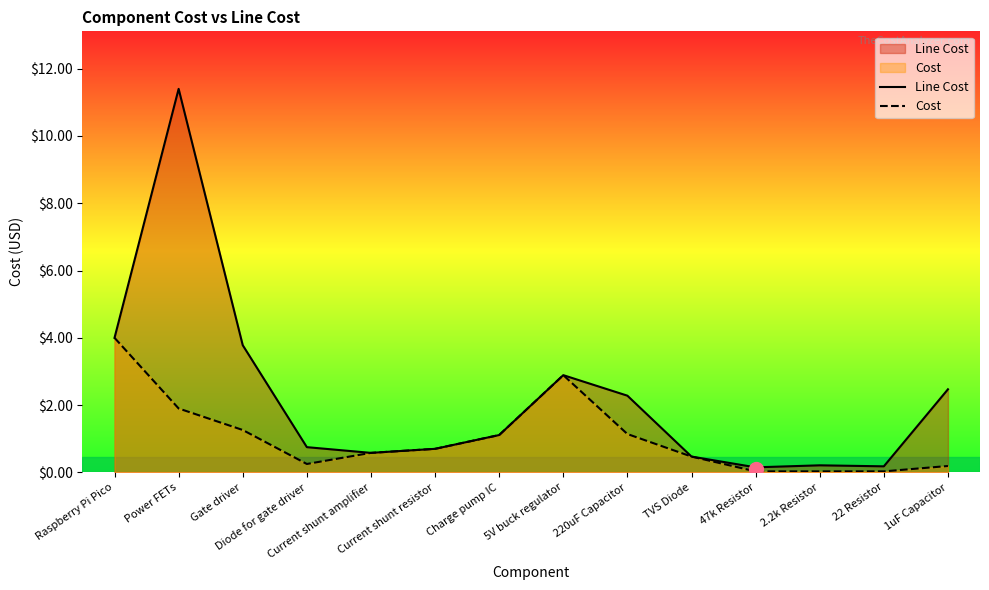

At how many categories does at least one series exceed 0?

14